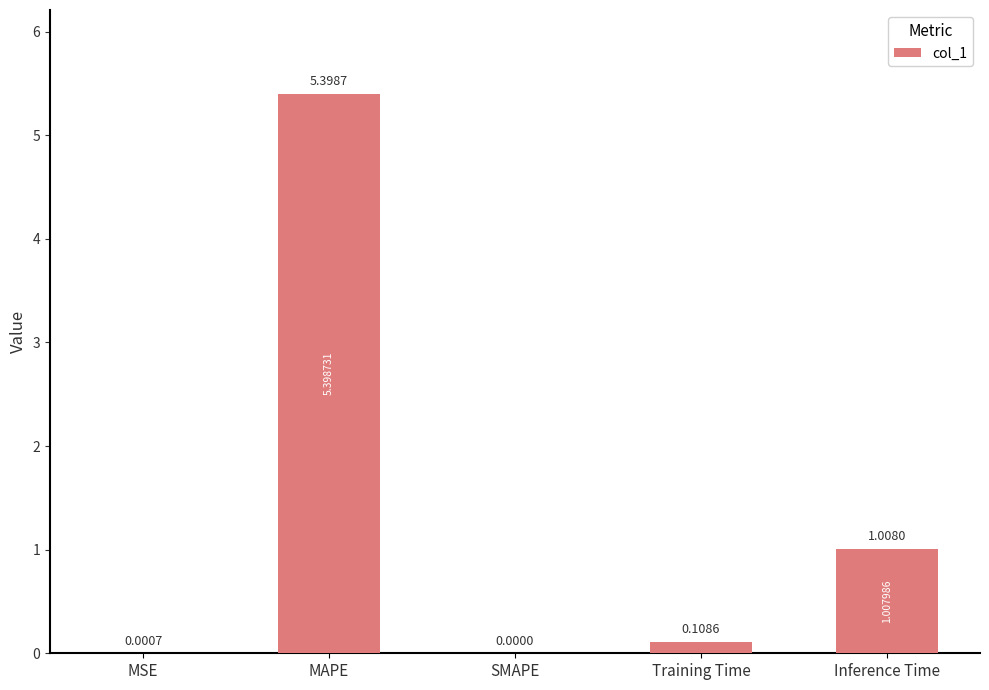

What is the sum of all values?

6.5